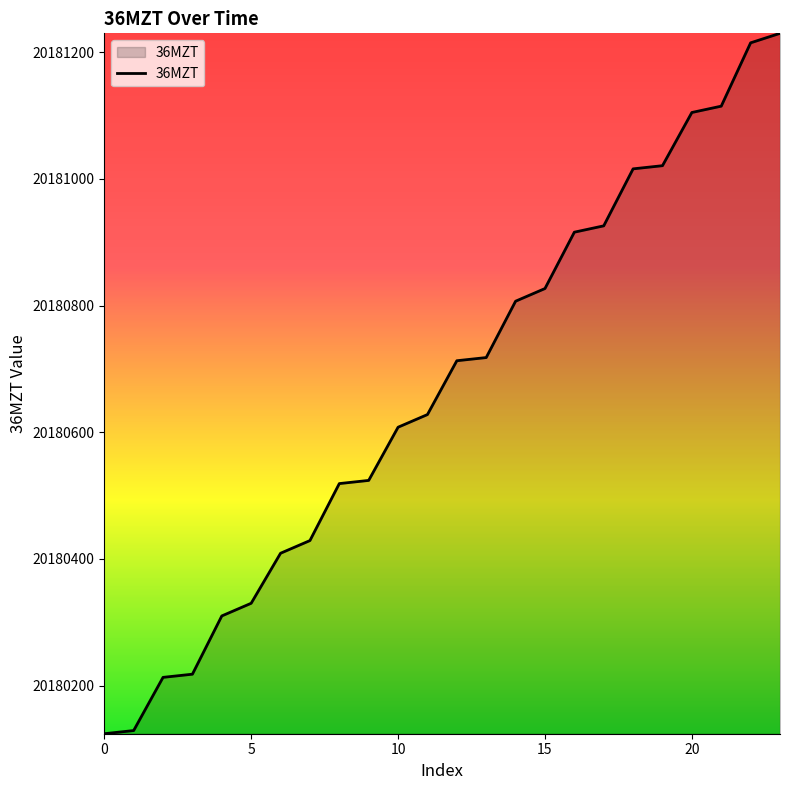

What is the difference between the maximum and minimum values?

1106